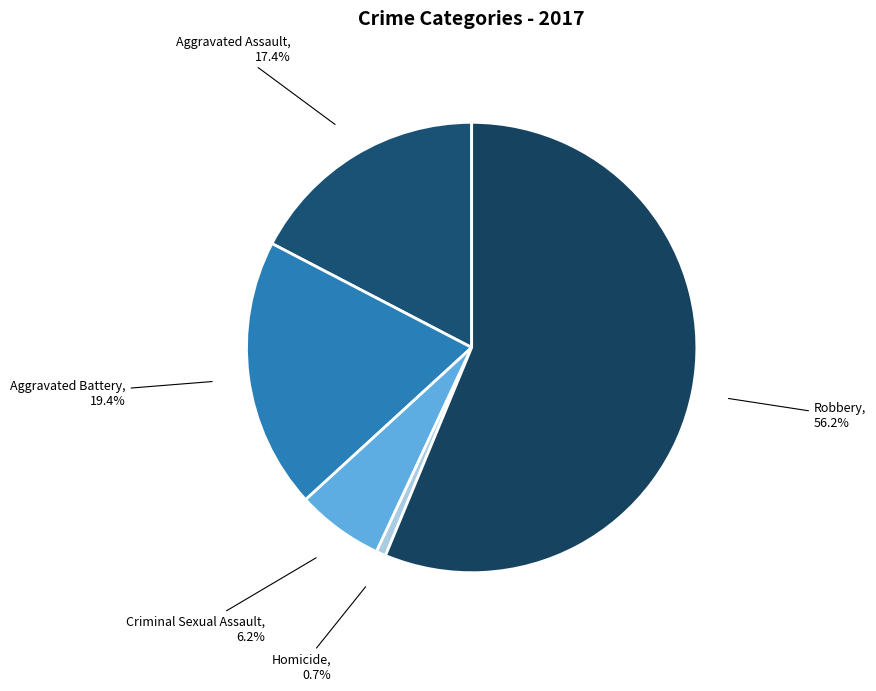

To the nearest percent, what portion does Aggravated Battery represent?

19%